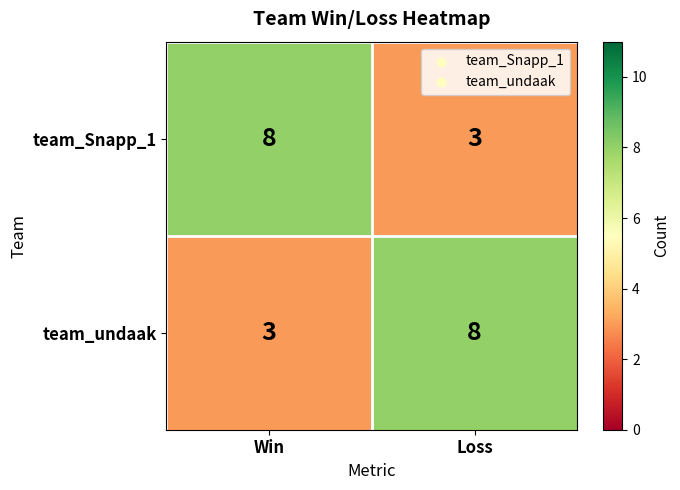

What is the sum of the team_Snapp_1 values at Loss and Win?

11